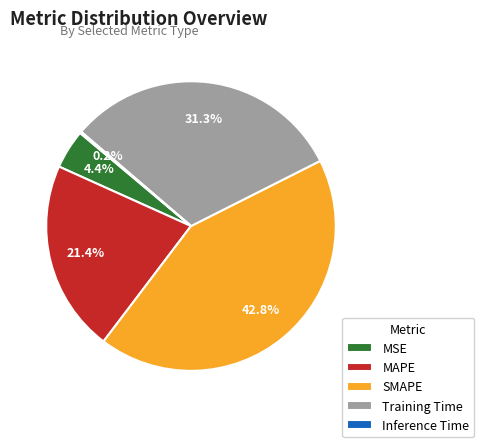

Does any single category account for the majority?

No